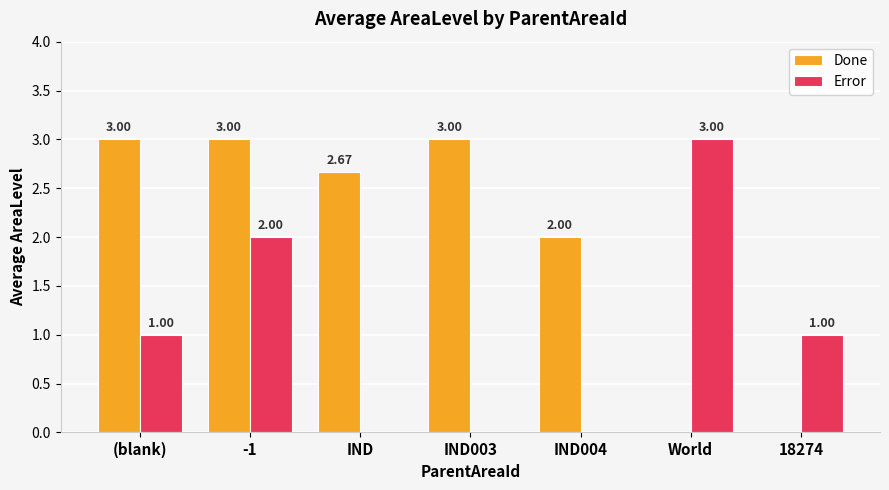

What are all the series names shown in the legend?

Done, Error